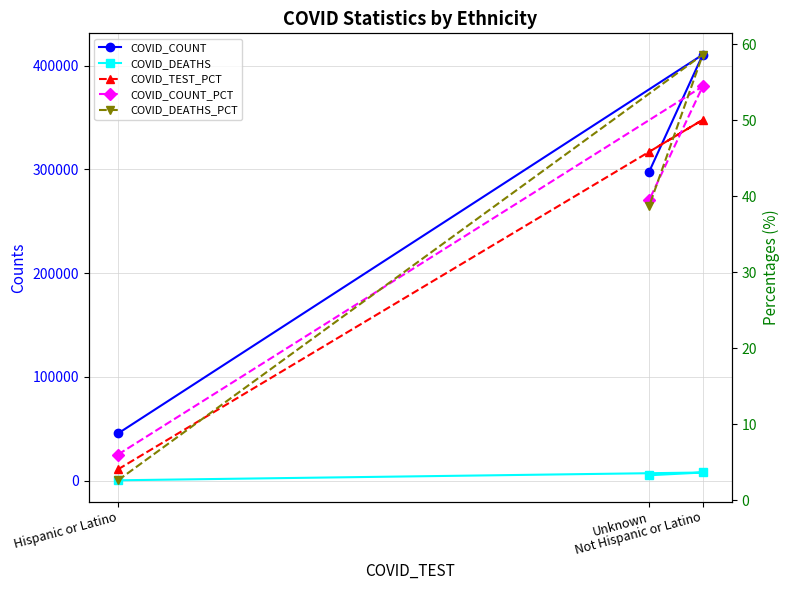

What is the difference between the maximum and second lowest values in the COVID_DEATHS_PCT series?

19.9